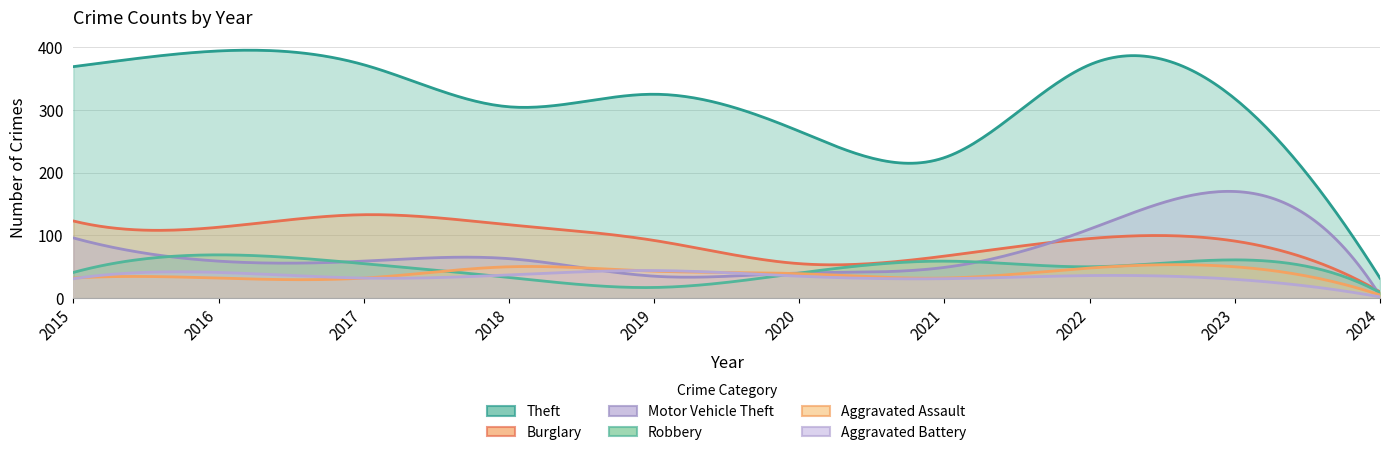

The value of Robbery at 2024 is 4. True or false?

False